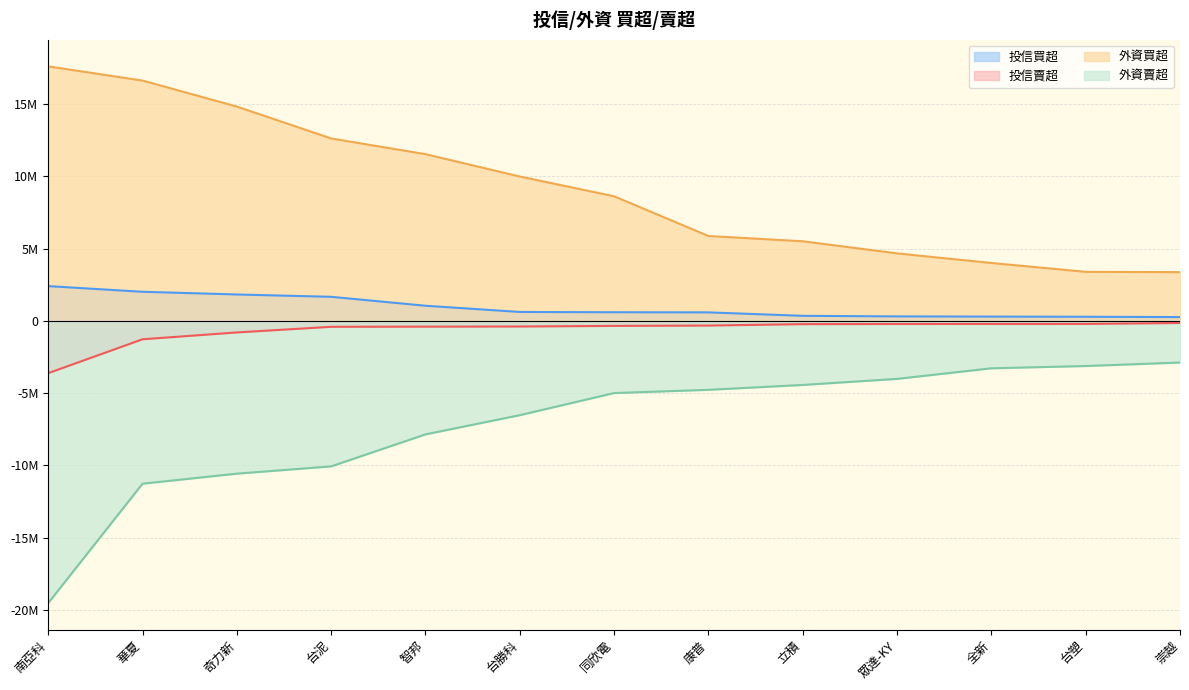

Which series has the widest spread of values?

外資賣超